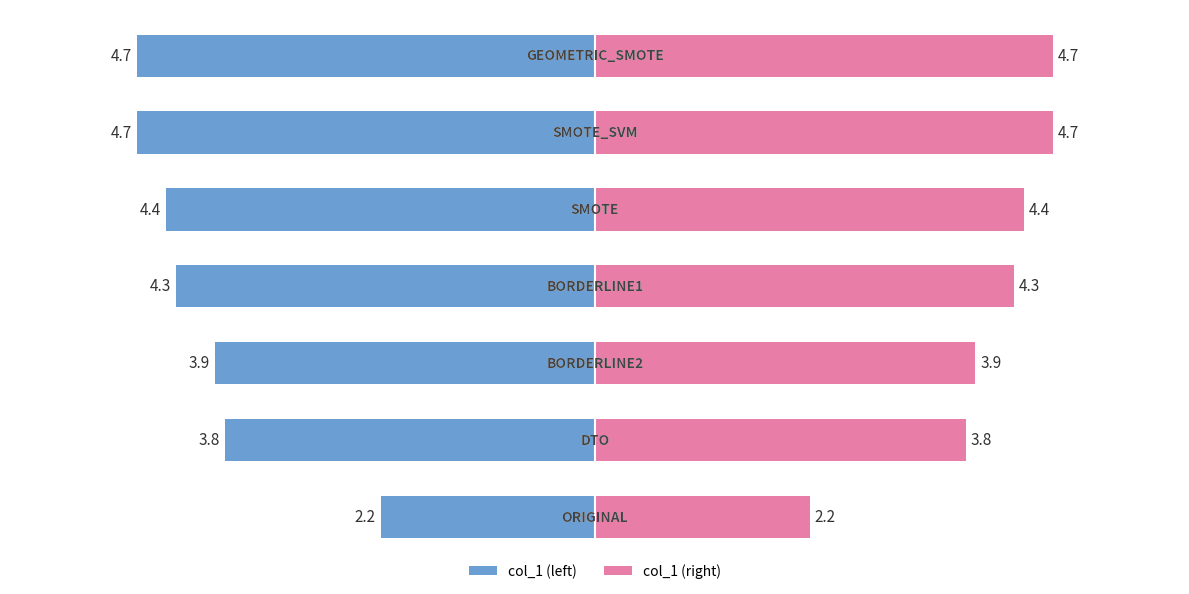

Which series has the largest total across all categories?

col_1 (right)